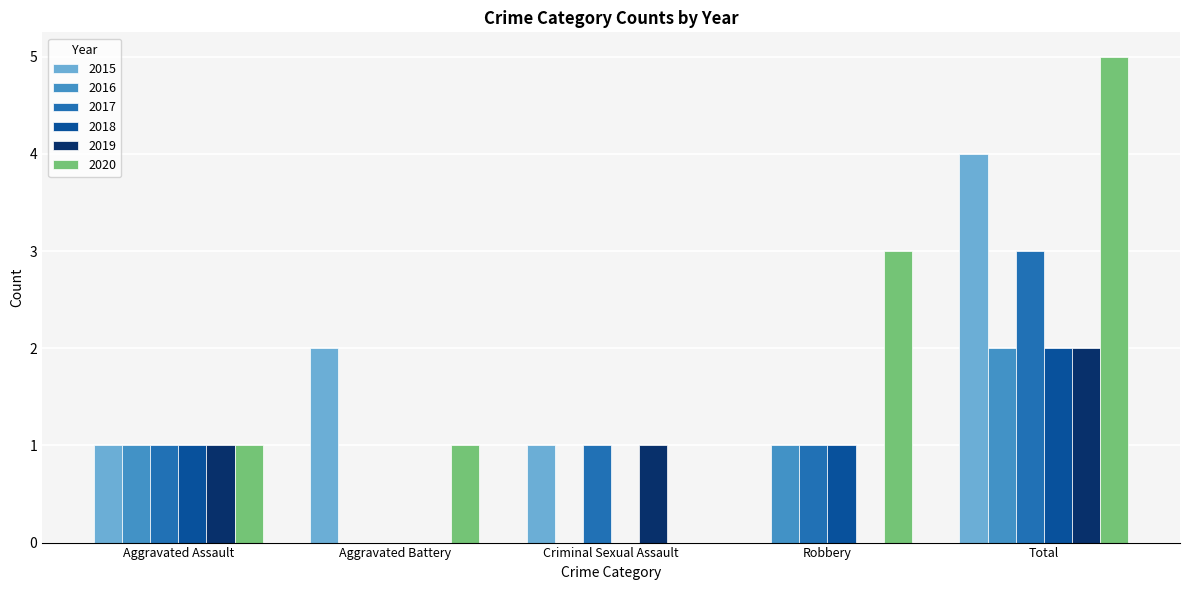

At which category is the sum across all series the highest?

Total